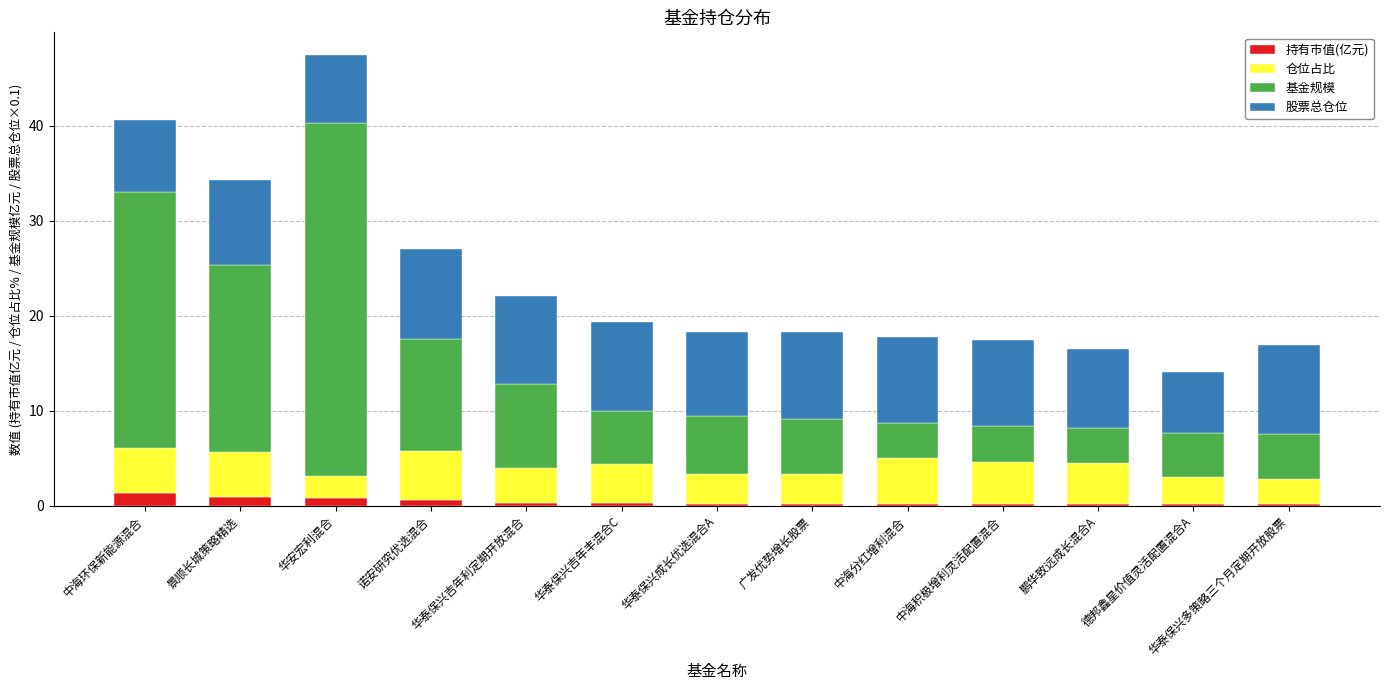

What is the highest value of the 持有市值(亿元) series?

1.3